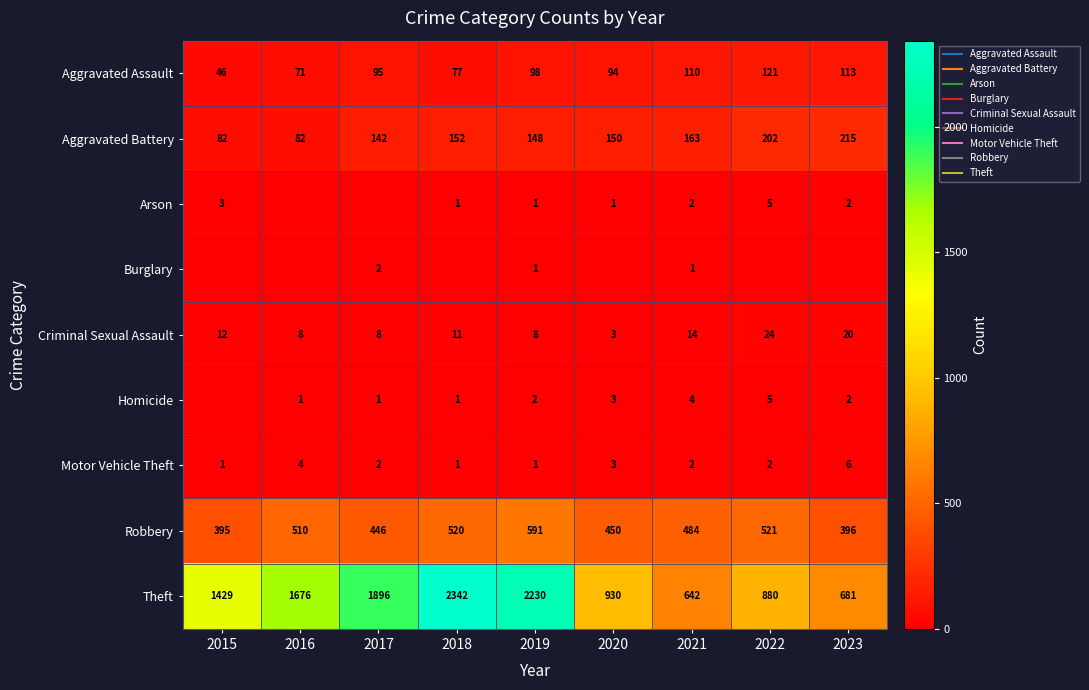

Is it true that Aggravated Battery equals 150 at 2020?

True